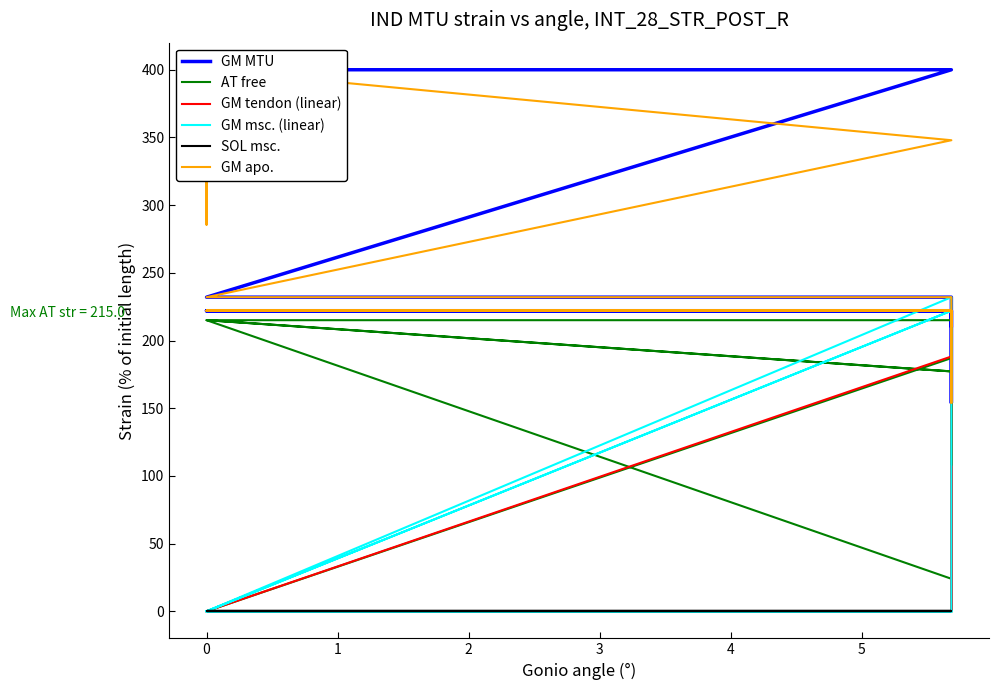

Is the value of GM msc. (linear) at 19 greater than the value of SOL msc. at 2?

No